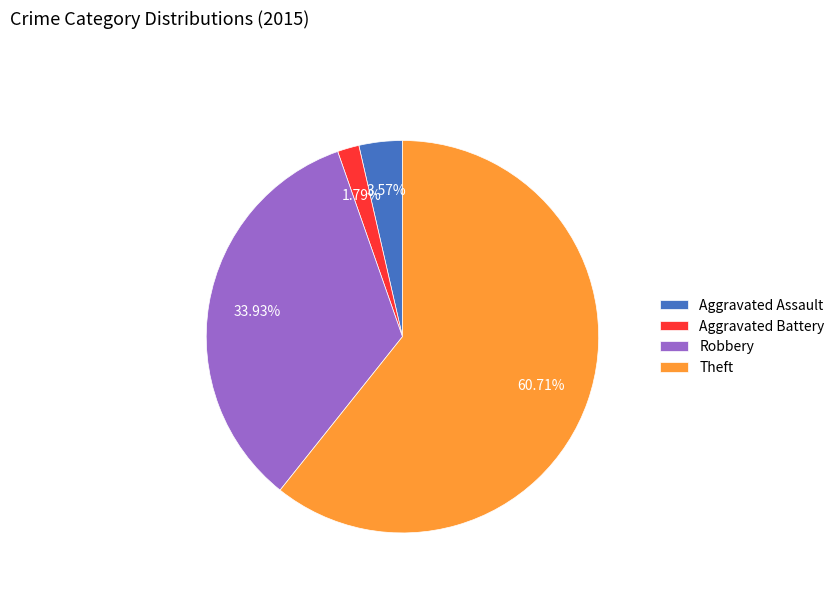

Which slice represents more than half of the pie?

Theft